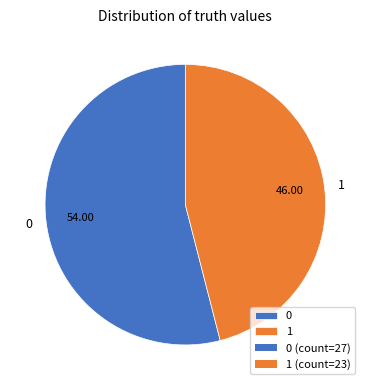

Rank the categories by value from lowest to highest.

1, 0